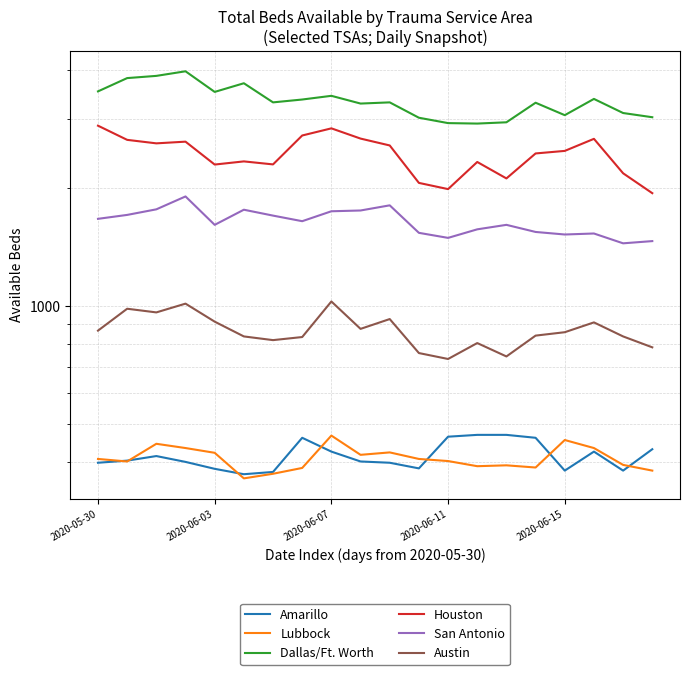

Reading left to right, list all the values displayed in this chart.

Amarillo: 399	404	415	401	385	373	378	462	426	402	399	386	465	470	470	462	381	426	381	432
Lubbock: 408	402	446	435	423	364	374	387	468	418	424	408	403	391	393	388	456	435	394	381
Dallas/Ft. Worth: 3535	3822	3872	3978	3524	3708	3314	3370	3444	3291	3314	3028	2934	2926	2948	3307	3074	3382	3113	3037
Houston: 2890	2659	2605	2631	2300	2343	2302	2728	2845	2679	2573	2065	1991	2335	2120	2455	2492	2675	2185	1944
San Antonio: 1672	1711	1768	1907	1614	1764	1704	1649	1748	1756	1810	1540	1495	1572	1614	1548	1525	1534	1448	1467
Austin: 867	986	965	1016	914	838	820	835	1029	876	928	760	734	806	745	842	859	910	838	786